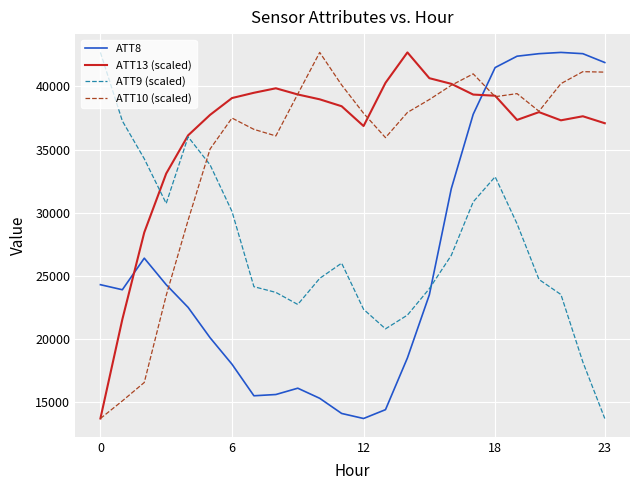

True or false: ATT9 (scaled) and ATT8 cross at least once.

True